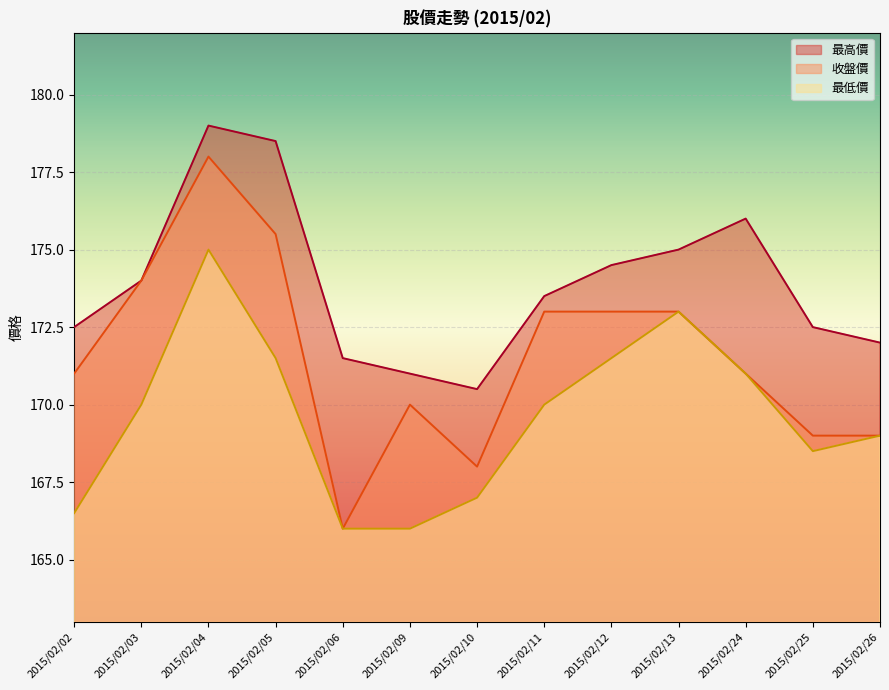

What are all the series names shown in the legend?

最高價, 收盤價, 最低價